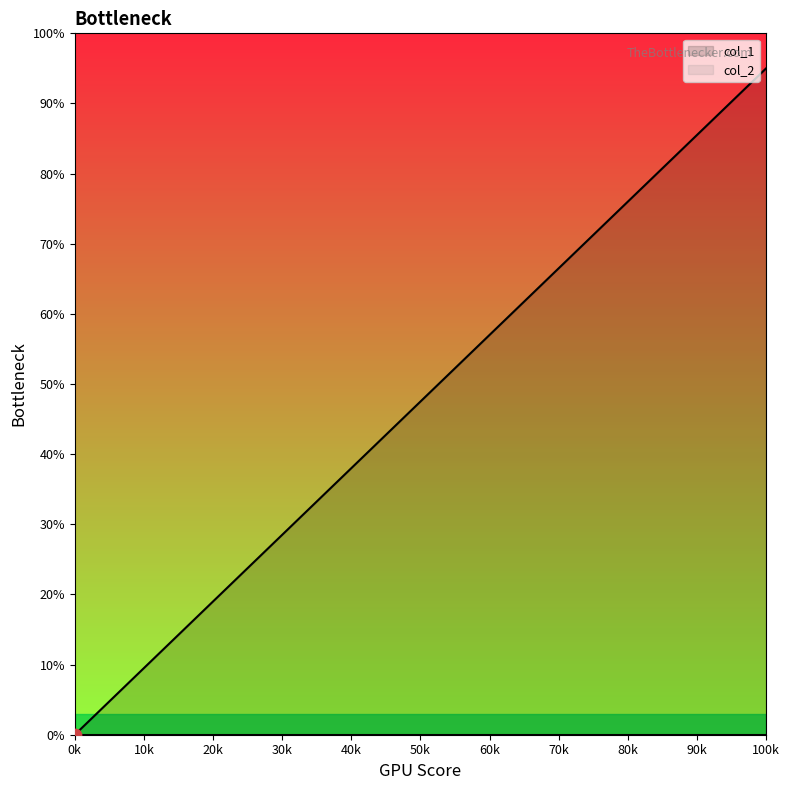

True or false: col_1 has a value of 0.0 at 0k.

True